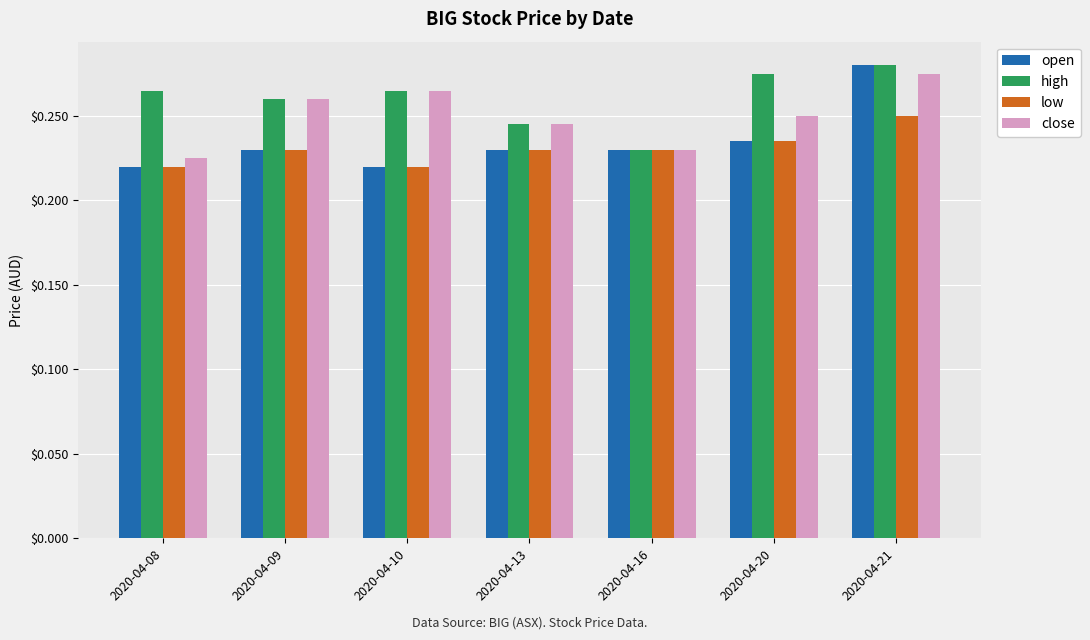

The close series shows 0.1 at 2020-04-13. True or false?

False